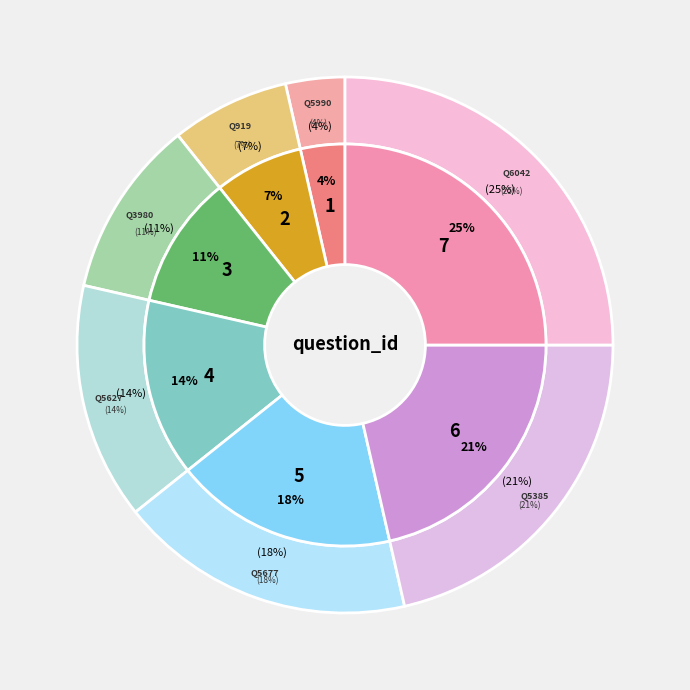

To the nearest percent, what percentage of the pie is q6042?

25%